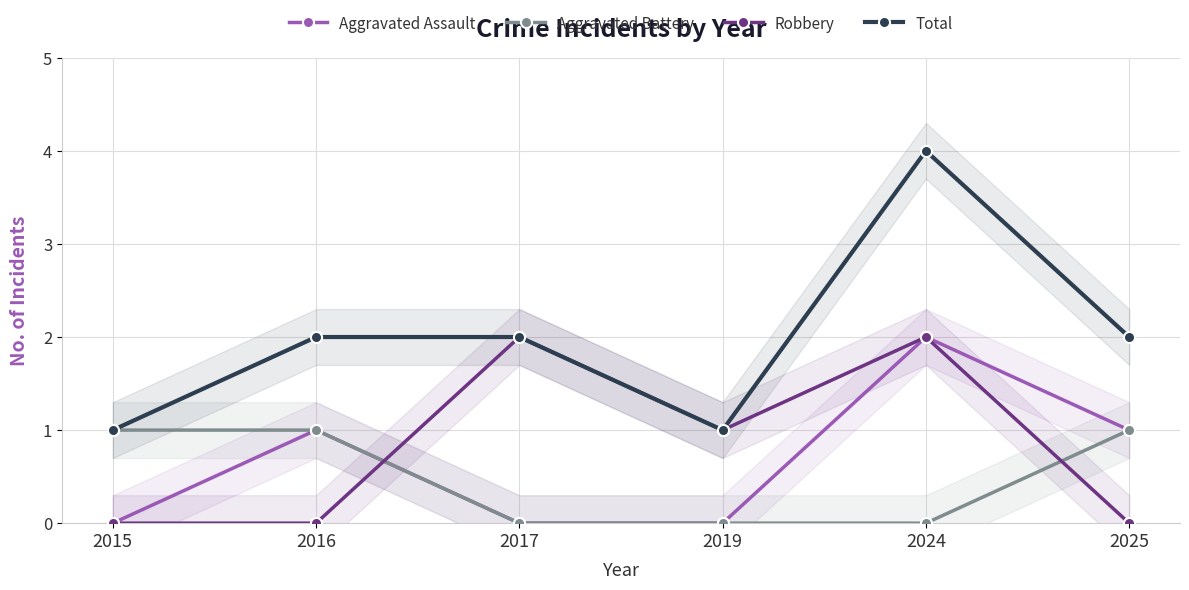

Which category has the lowest value across all series?

2015